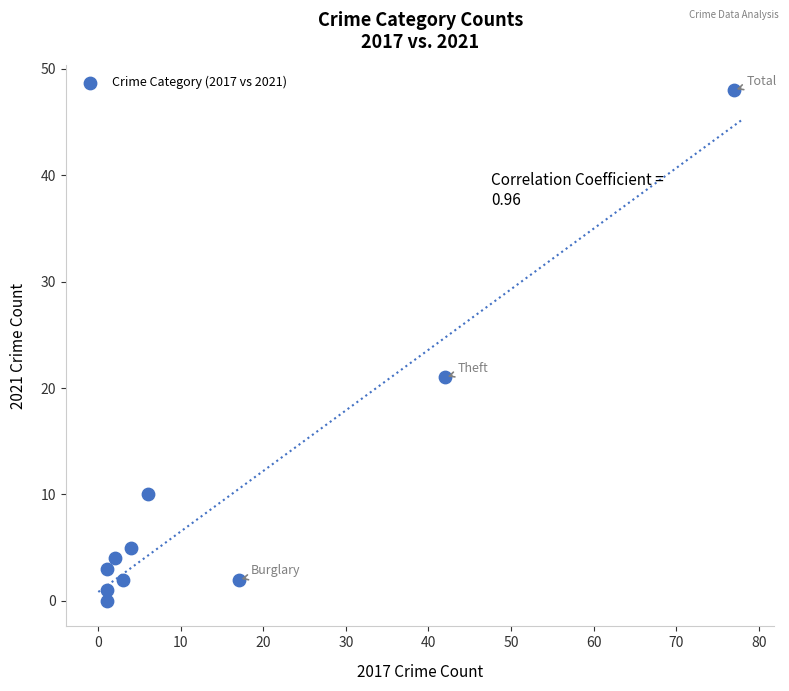

What is the range of X values (max minus min)?

76